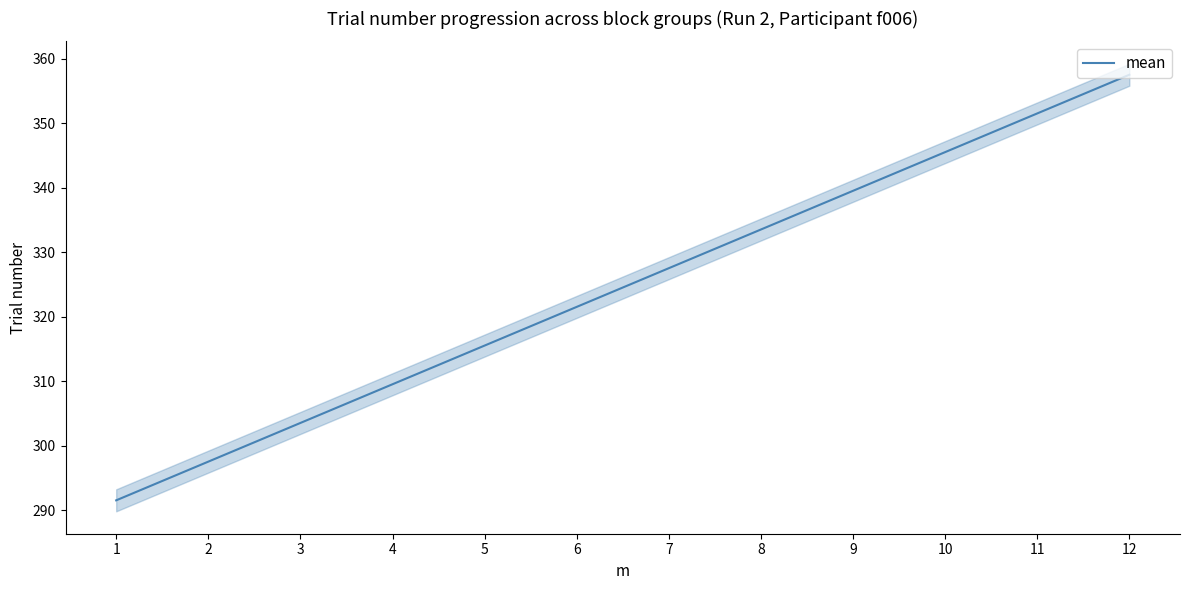

What is the difference between the second highest and minimum values?

60.0